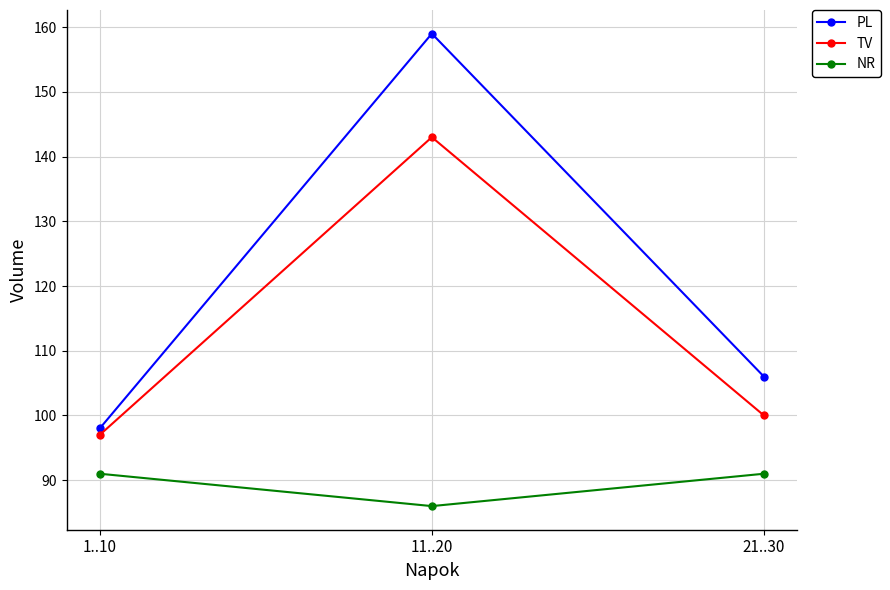

What is the label of the 1st point from the right?

21..30